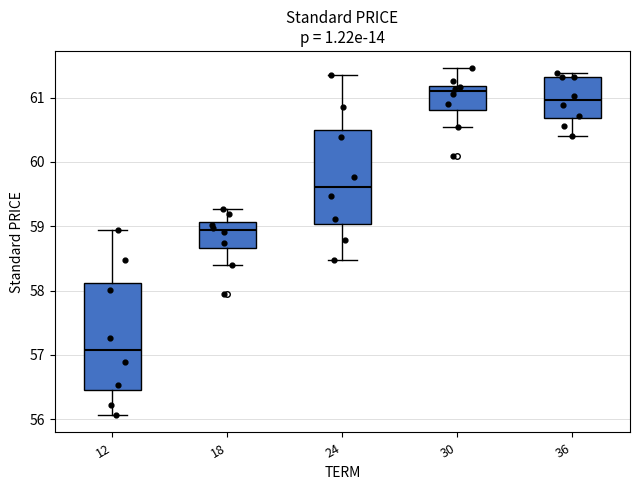

Where does the upper whisker of the box at x = 24 end on the y-axis? The values are not printed on the chart, so give them approximately, as read against the axis.

61.3